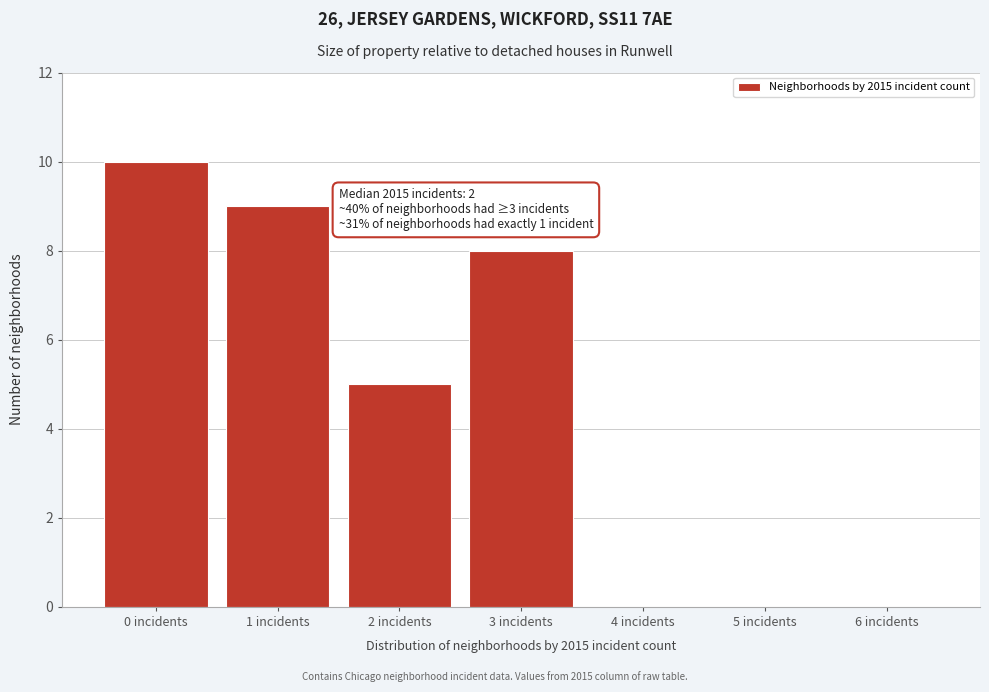

Reading left to right, transcribe all the data shown in this chart.

0 incidents=10	1 incidents=9	2 incidents=5	3 incidents=8	4 incidents=0	5 incidents=0	6 incidents=0